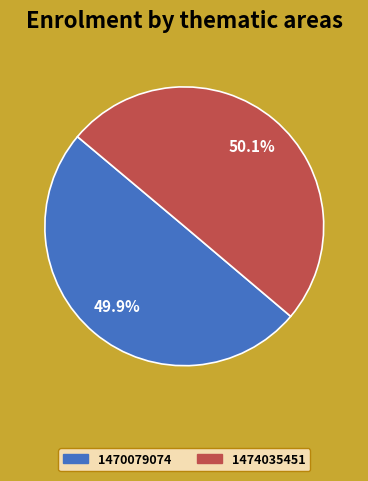

What is the ratio of the value at 1474035451 to the value at 1470079074?

1.0